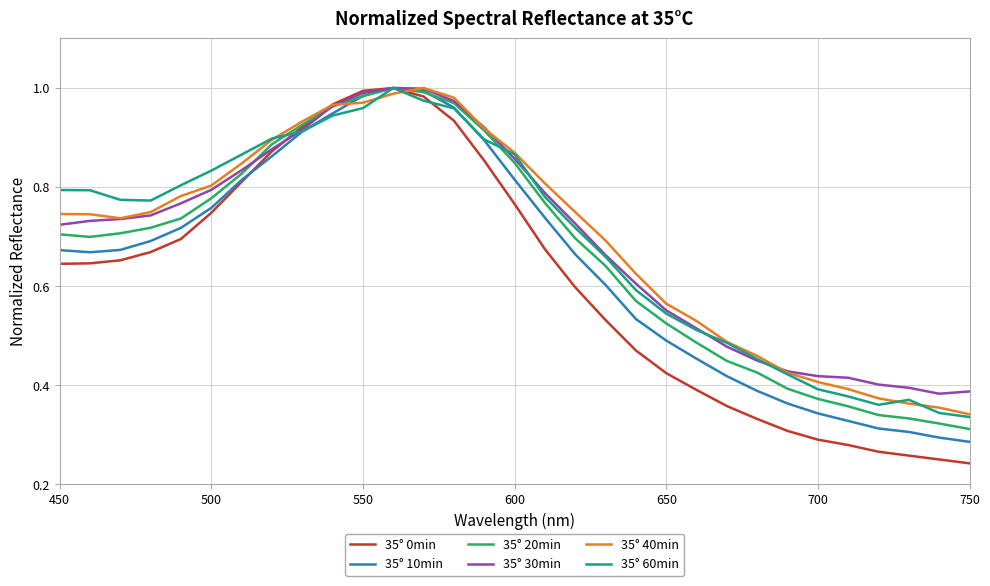

Which series has the largest range (max minus min)?

35° 0min